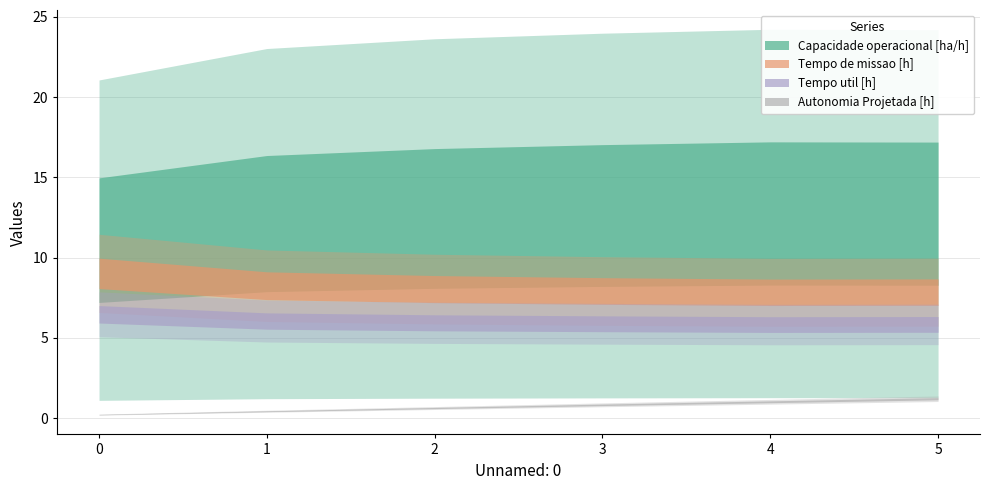

What is the total value across all series at 3?

27.3